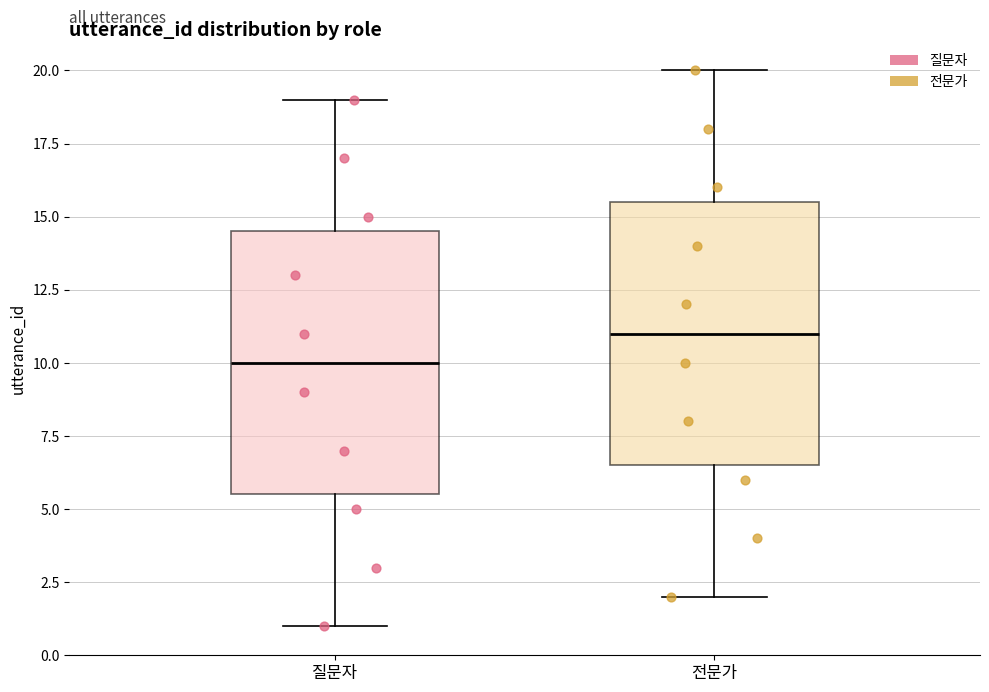

Where is the upper edge of the box for 질문자 on the y-axis? The values are not printed on the chart, so give them approximately, as read against the axis.

14.5